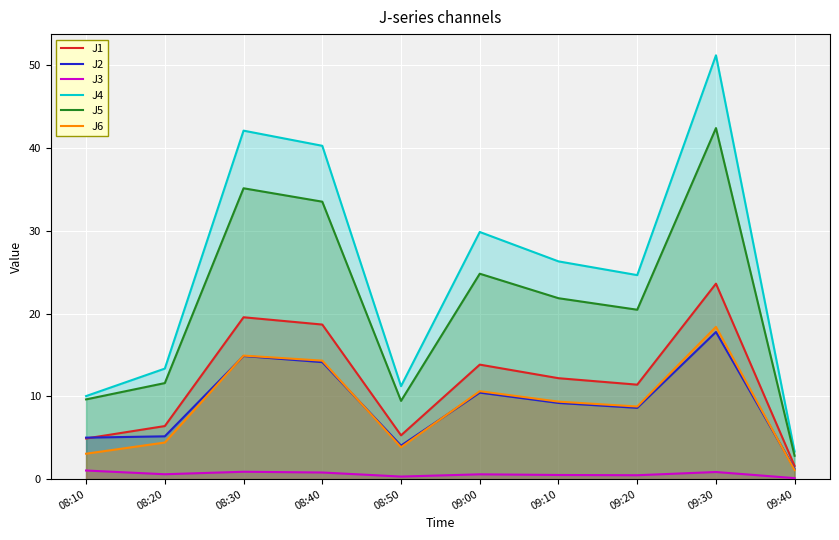

Reading left to right, extract all data points from this chart.

J1: 4.9	6.4	19.6	18.7	5.3	13.8	12.2	11.4	23.6	1.6
J2: 5.0	5.2	14.9	14.1	4.0	10.4	9.2	8.6	17.8	1.2
J3: 1.0	0.6	0.9	0.8	0.3	0.6	0.5	0.5	0.9	0.1
J4: 10.0	13.3	42.1	40.3	11.2	29.9	26.3	24.6	51.2	3.3
J5: 9.6	11.6	35.1	33.5	9.4	24.8	21.9	20.5	42.4	2.8
J6: 3.1	4.4	14.9	14.3	3.9	10.6	9.4	8.8	18.4	1.1